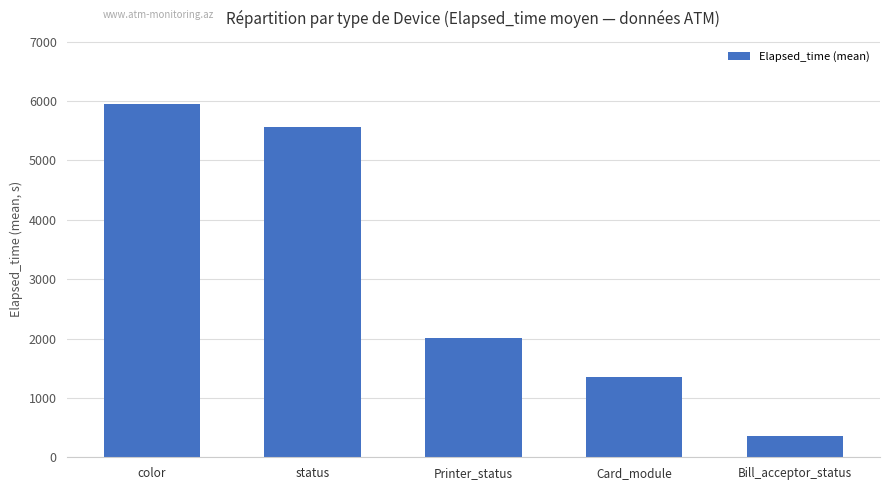

What is the label of the 4th bar from the left?

Card_module